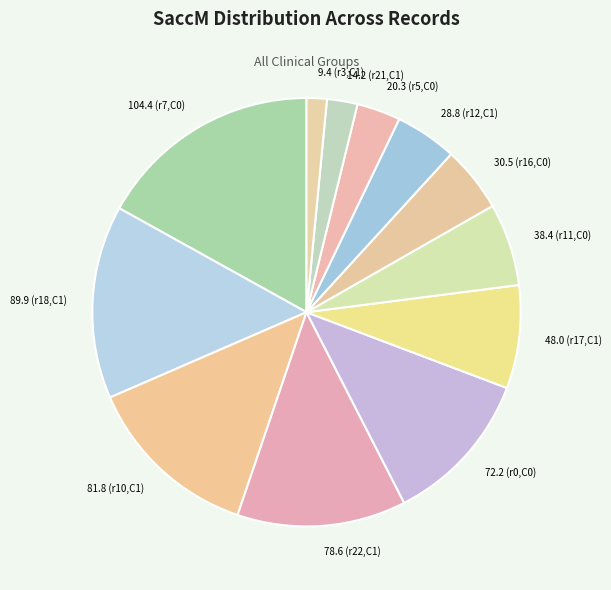

Approximately how many times larger is the value at 38.4 (r11,C0) compared to 72.2 (r0,C0)?

0.5